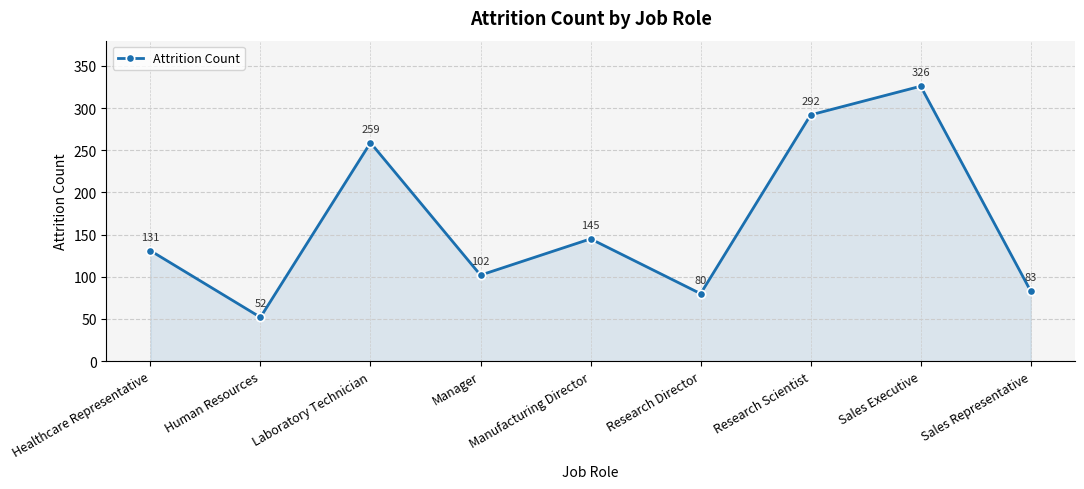

Count the number of categories in the chart.

9